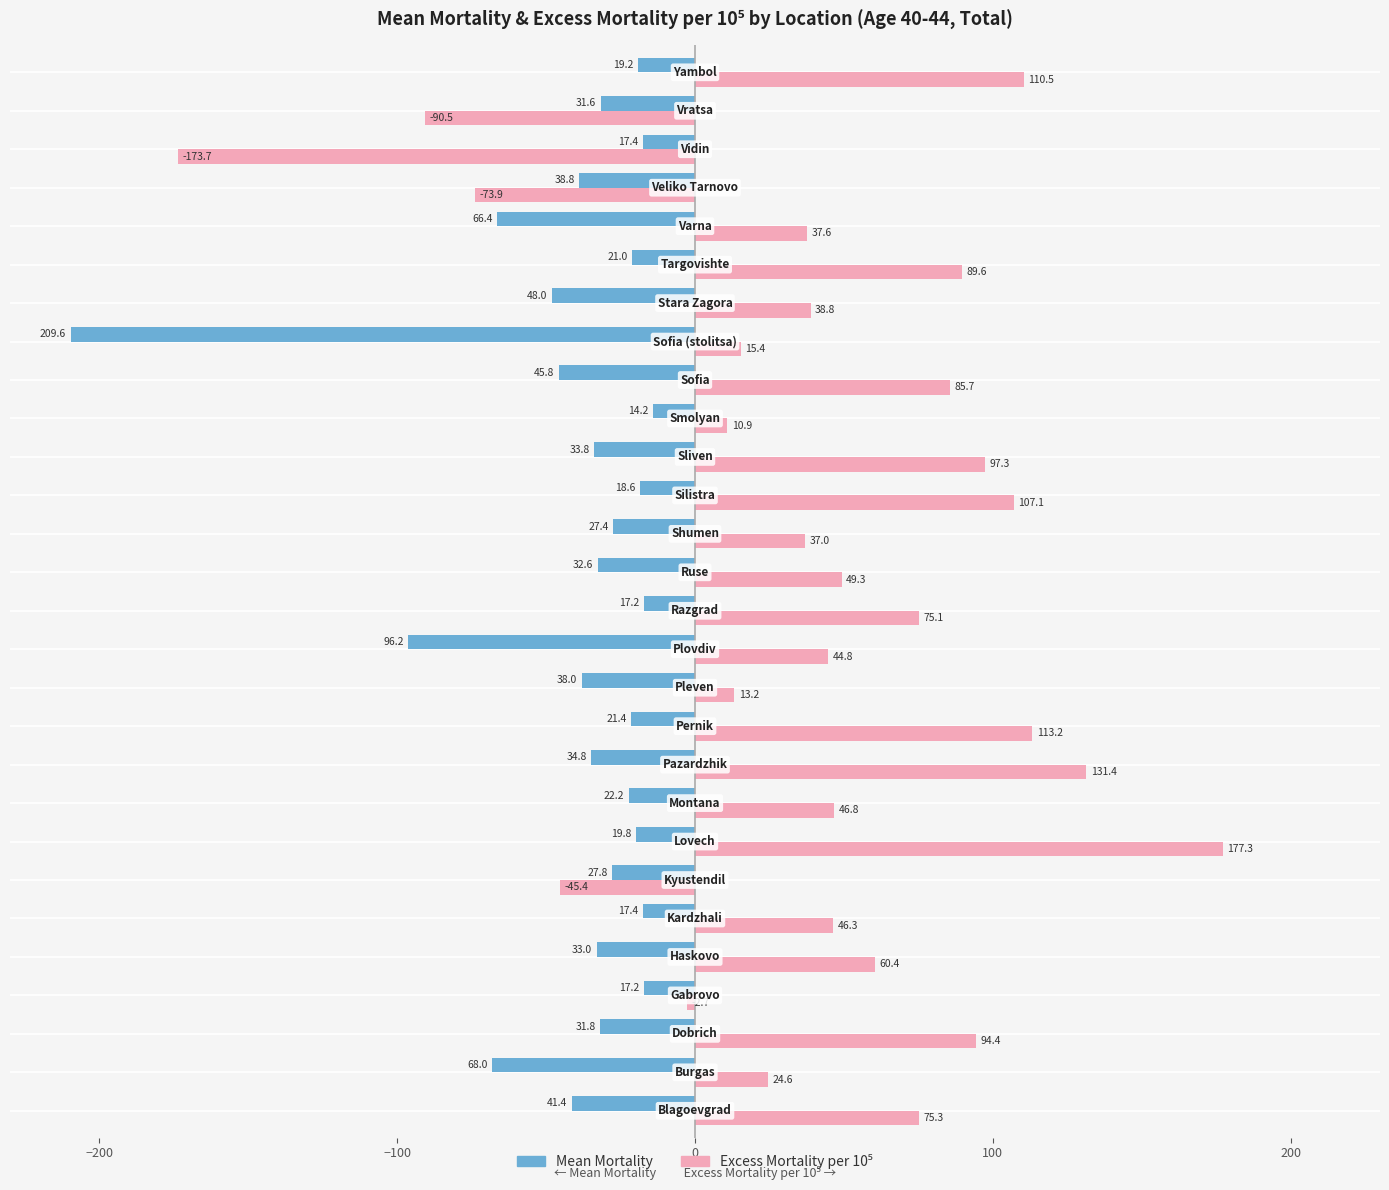

What is the smallest value displayed?

-209.6